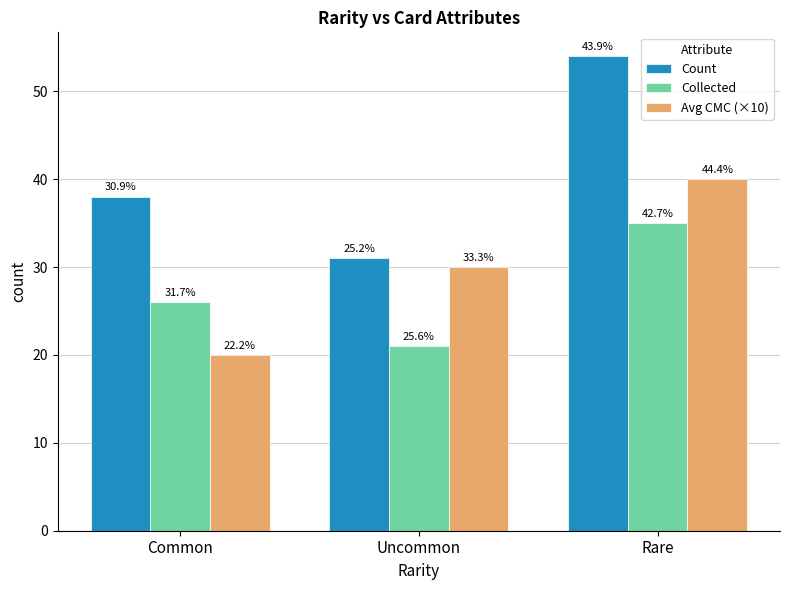

What are all the series names shown in the legend?

Count, Collected, Avg CMC (×10)